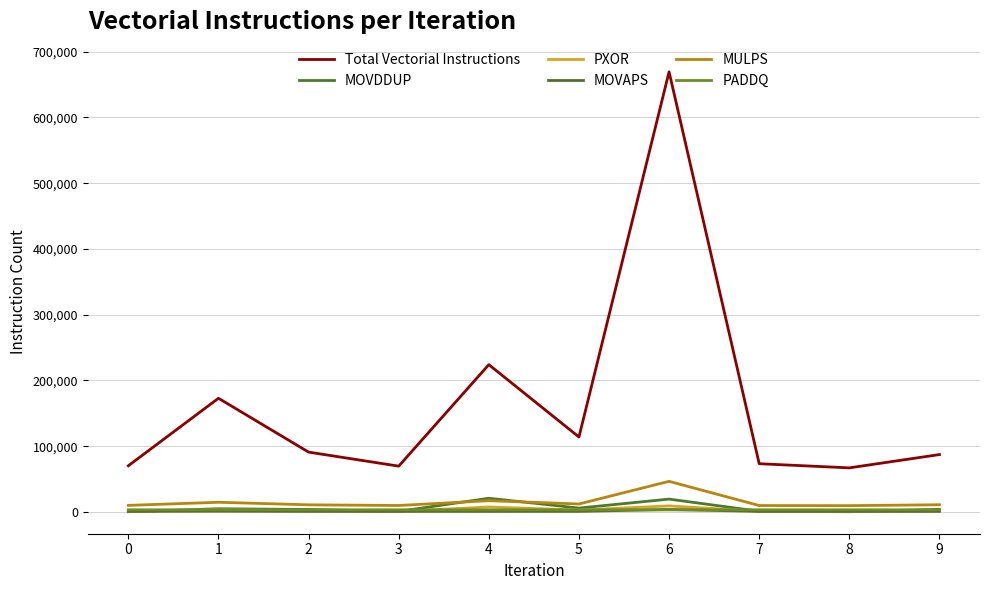

List the labels in order of MULPS value, smallest first.

8, 7, 3, 0, 2, 9, 5, 1, 4, 6